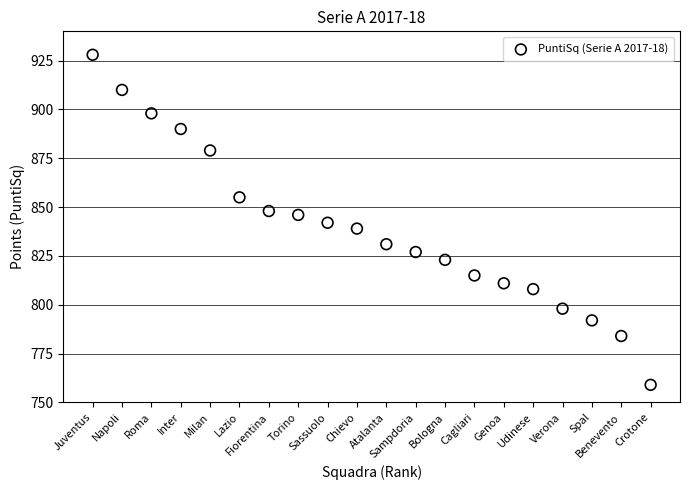

What is the range of X values (max minus min)?

19